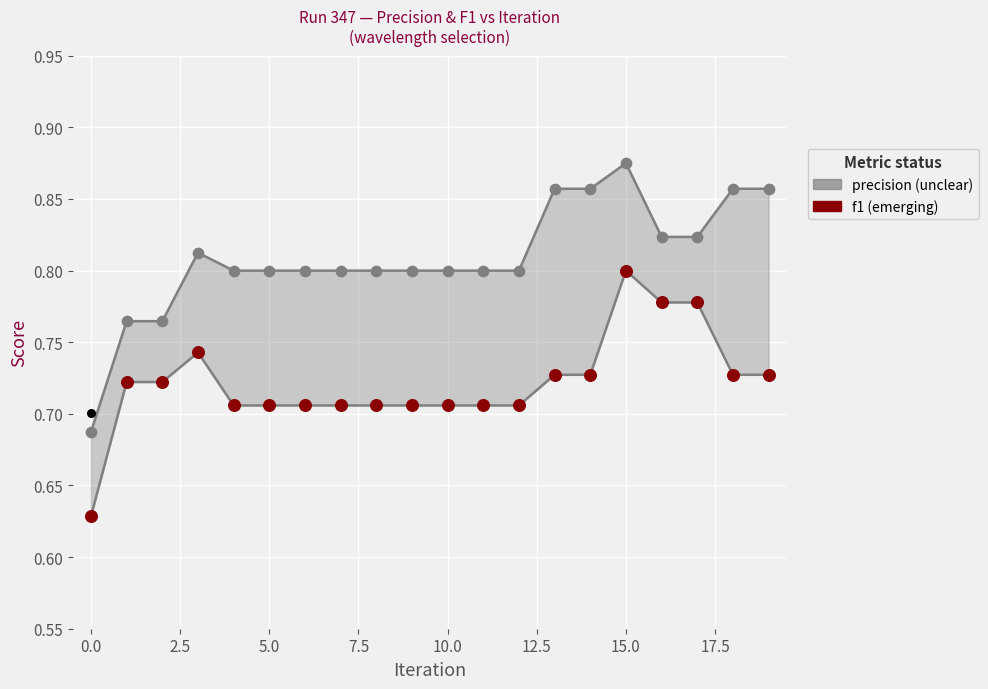

What is the total value across all series at 2.5?

1.5